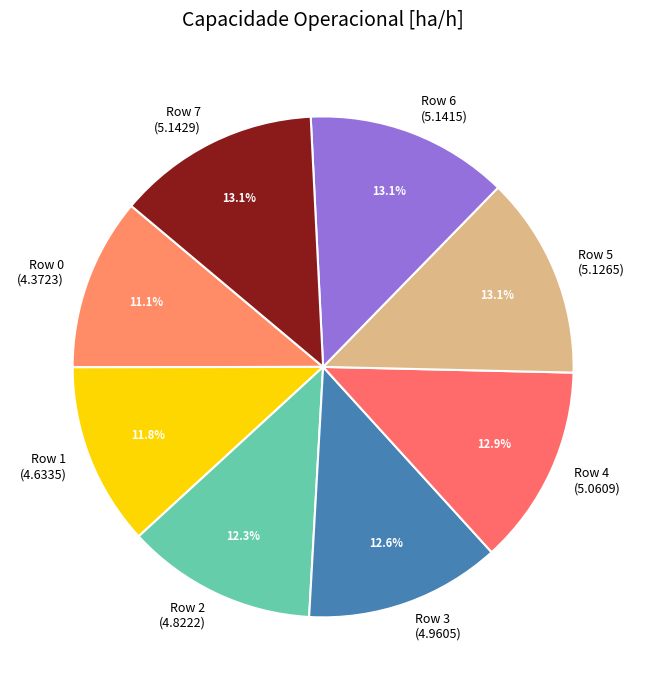

What is the ratio of the value at Row 7 (5.1429) to the value at Row 3 (4.9605)?

1.0